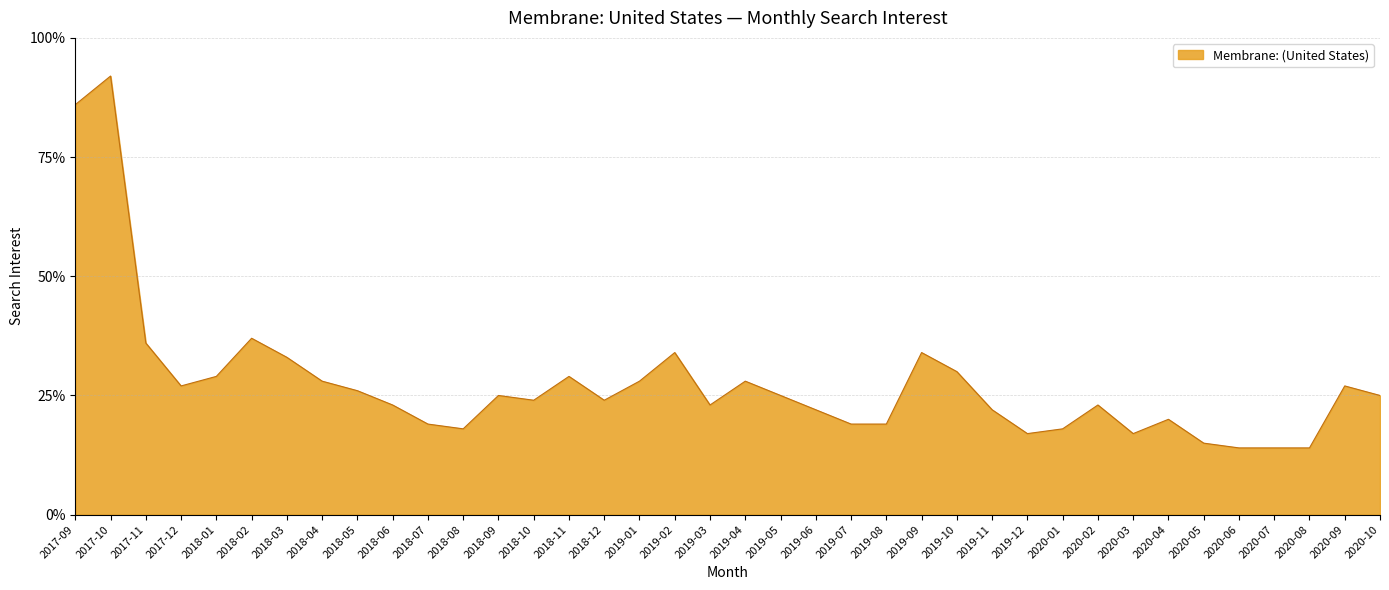

What position from the left is 2019-02?

18